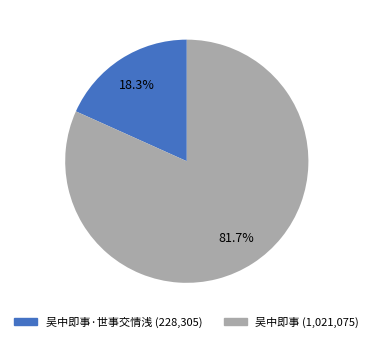

To the nearest percent, what is the average slice percentage?

50%